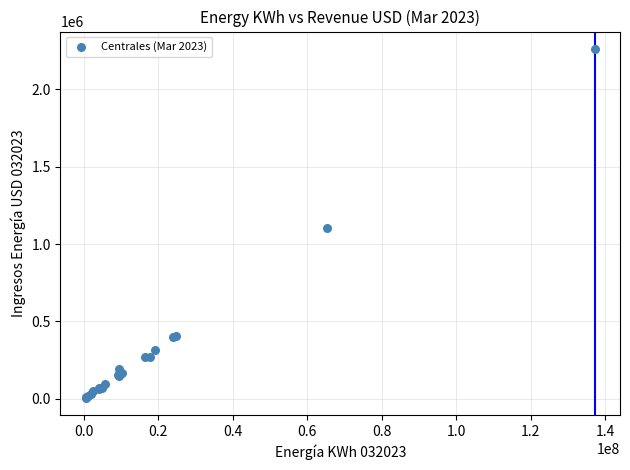

What Y value in the scatter plot is closest to 1134245?

1101556.8